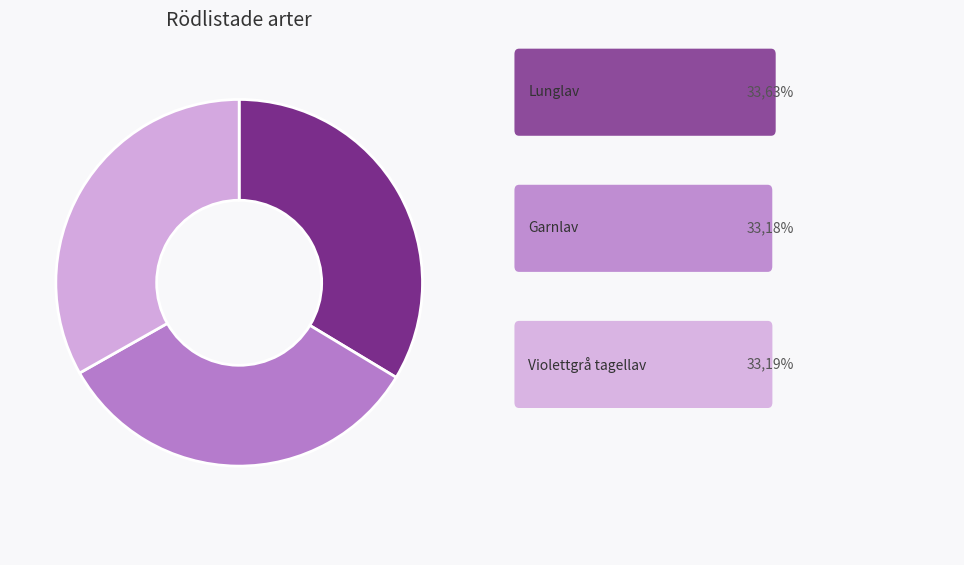

Is there a majority slice in this chart?

No